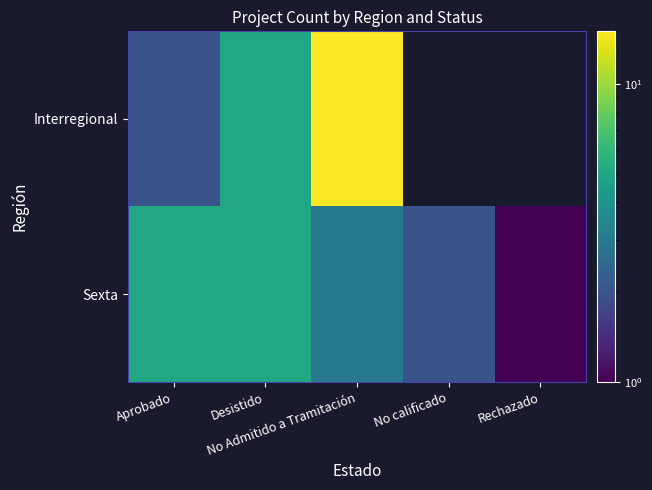

List the series in order of their overall mean, lowest first.

Interregional, Sexta